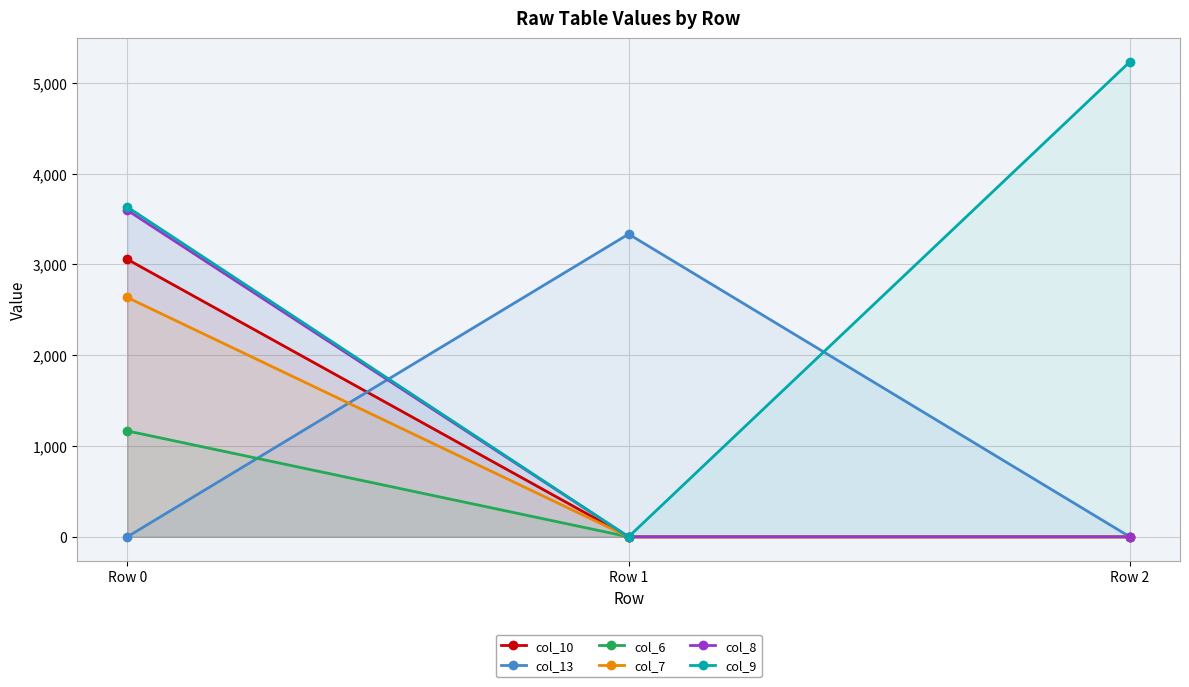

At which label is col_13 closest to 1666?

Row 0